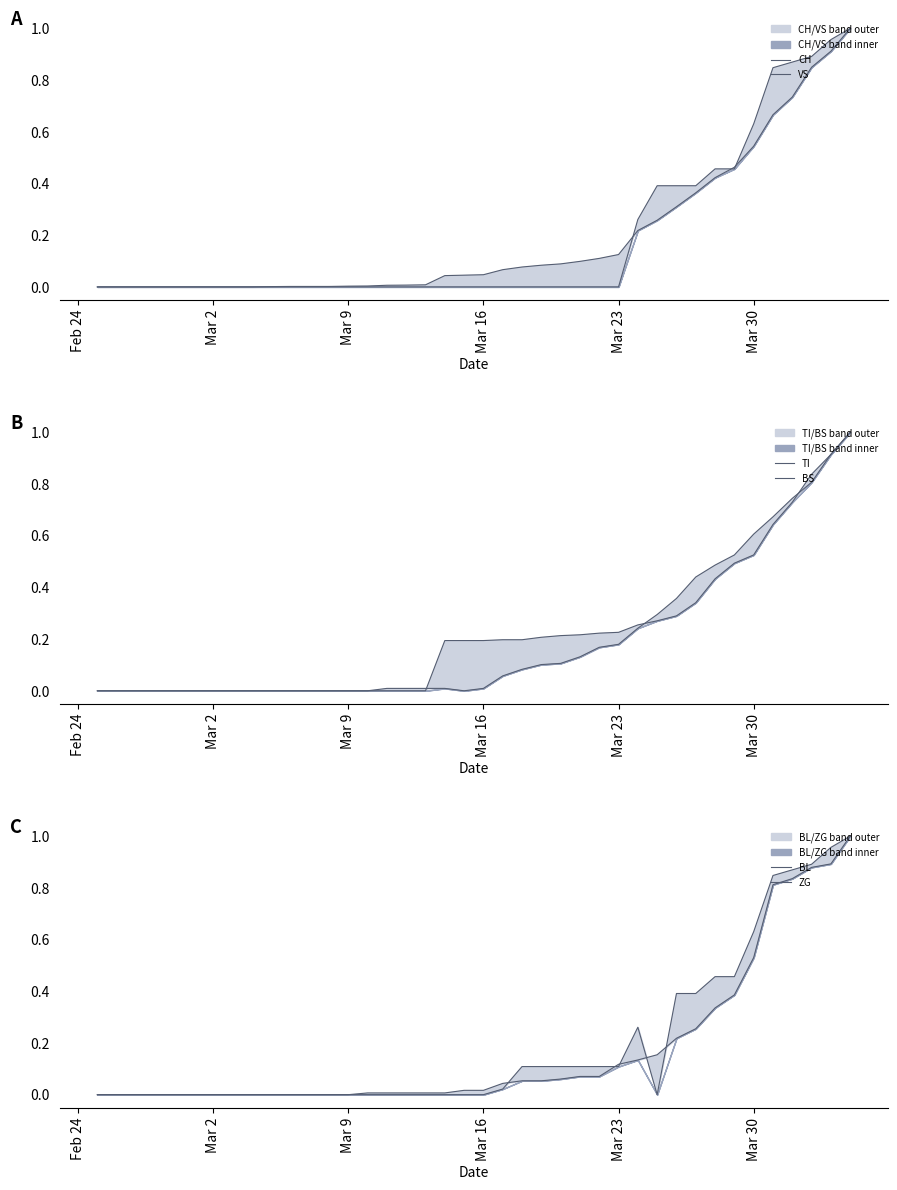

Does the chart have visible grid lines?

No